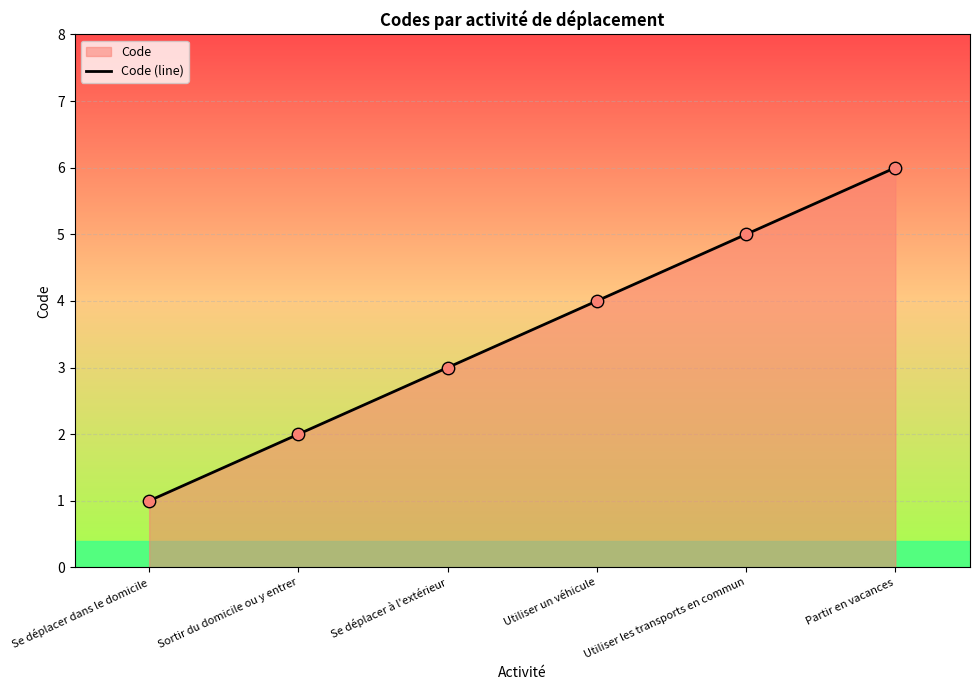

Between Utiliser les transports en commun and Se déplacer dans le domicile, which is larger?

Utiliser les transports en commun